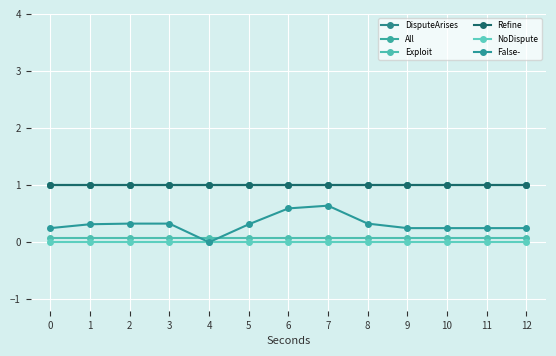

Which series changed the most between 3 and 10?

False-